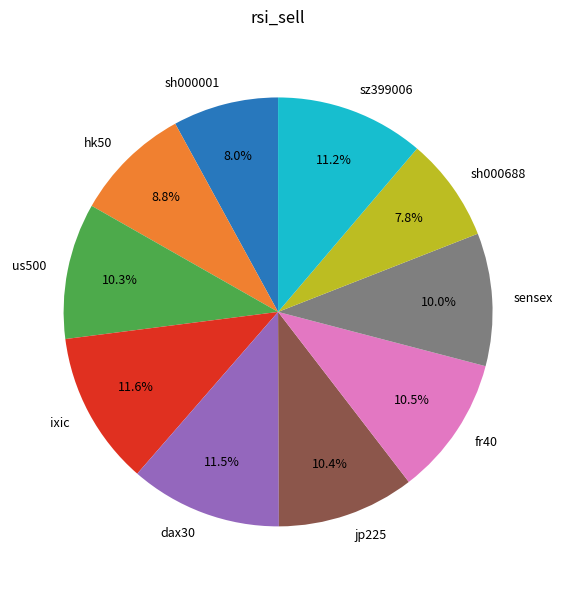

Between jp225 and dax30, which is larger?

dax30